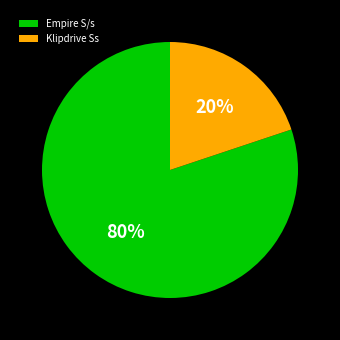

What is the majority slice?

Empire S/s